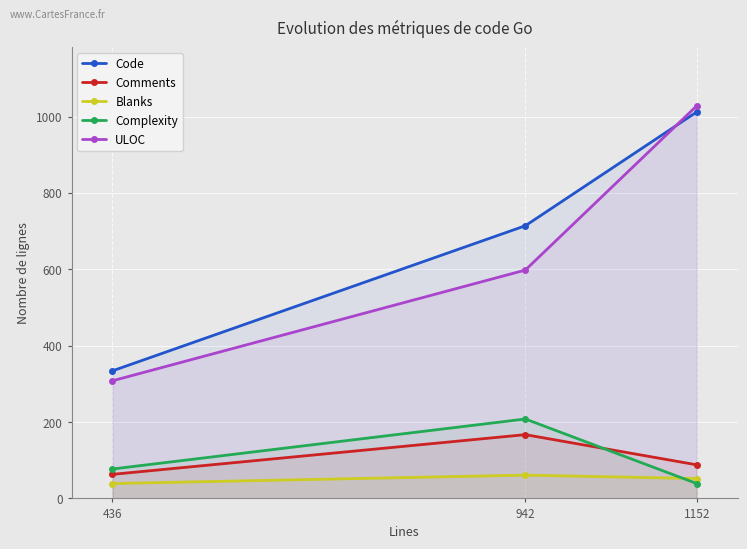

What is the smallest value displayed?

39